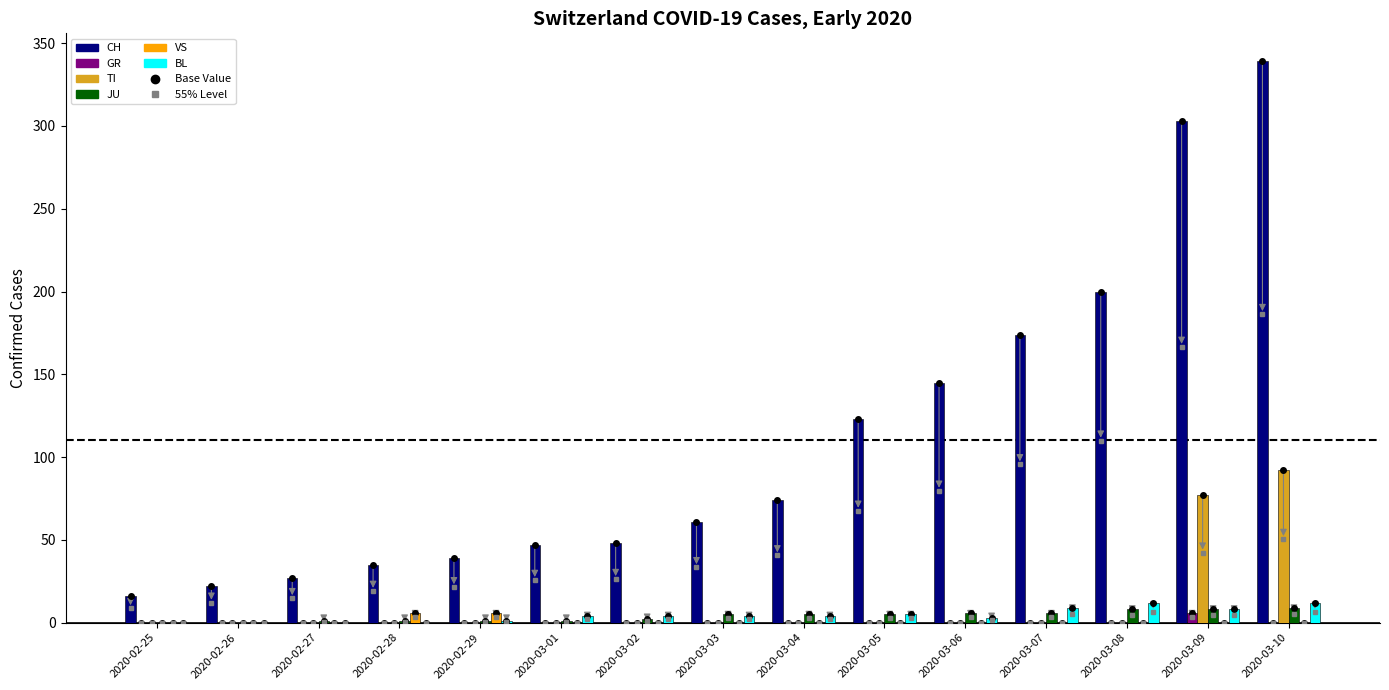

What is the maximum value shown in the chart?

339